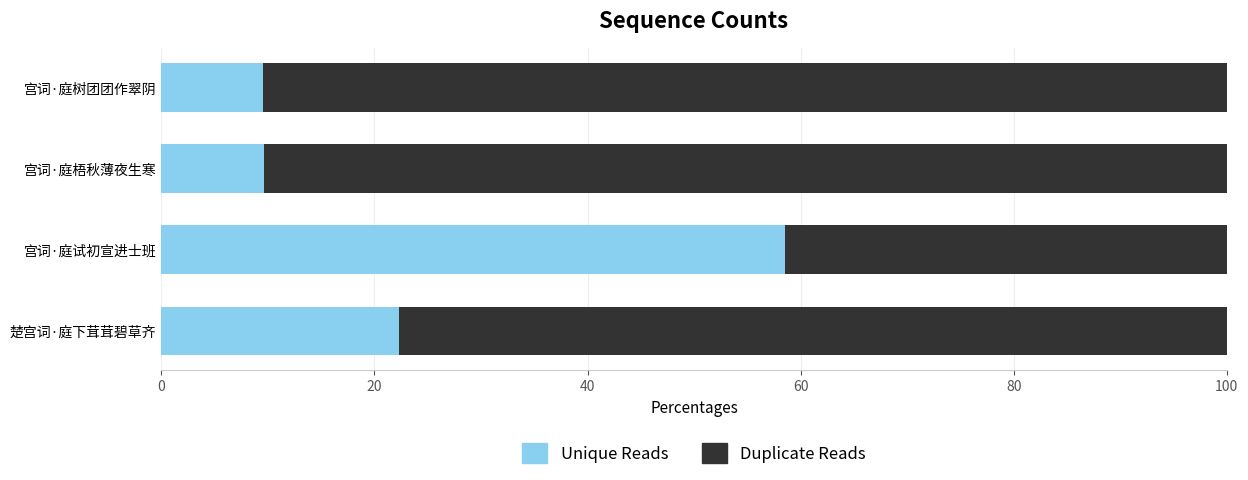

What is the total value across all series at 宫词·庭试初宣进士班?

100.0